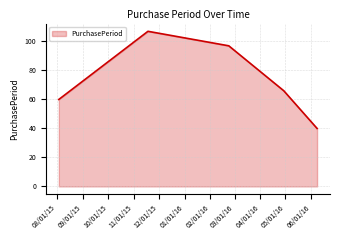

What is the minimum value shown in the chart?

40